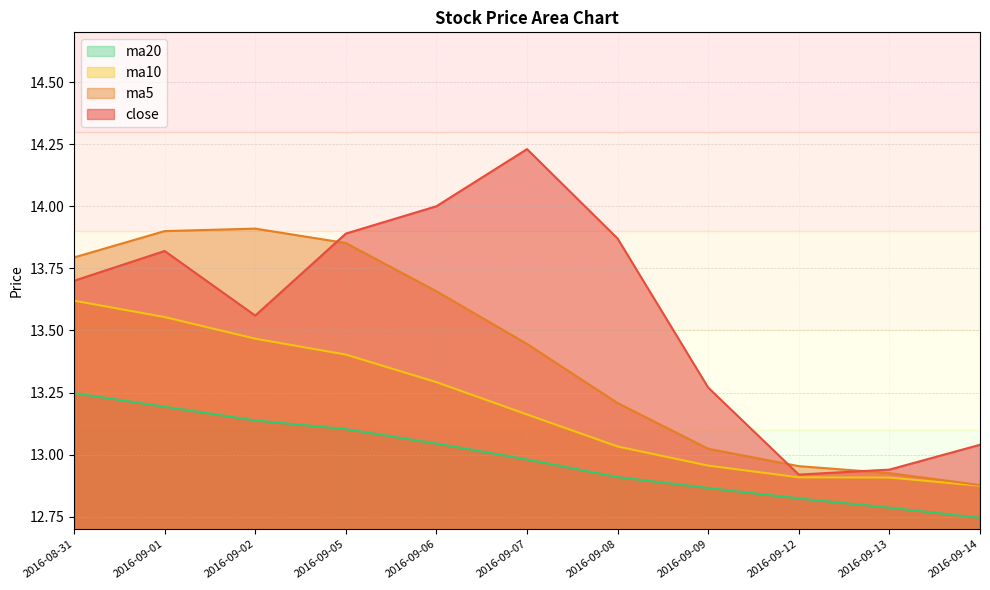

Which label corresponds to the largest value in the chart?

2016-09-07